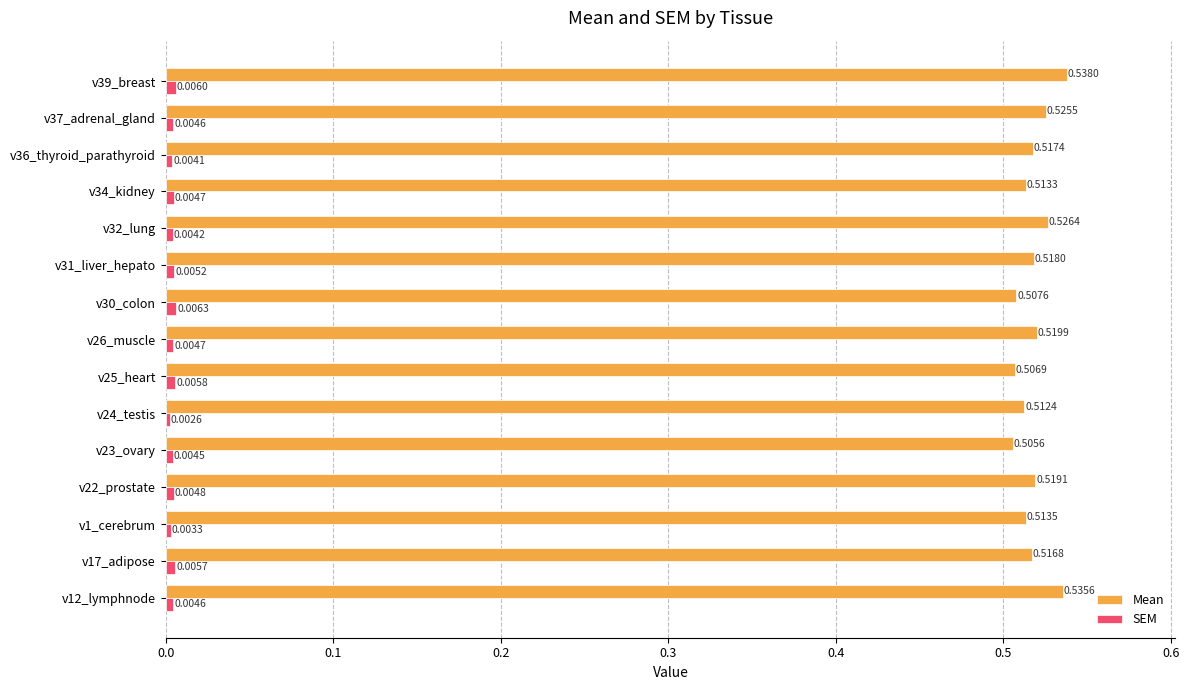

Is the value of SEM at v25_heart greater than the value of Mean at v26_muscle?

No